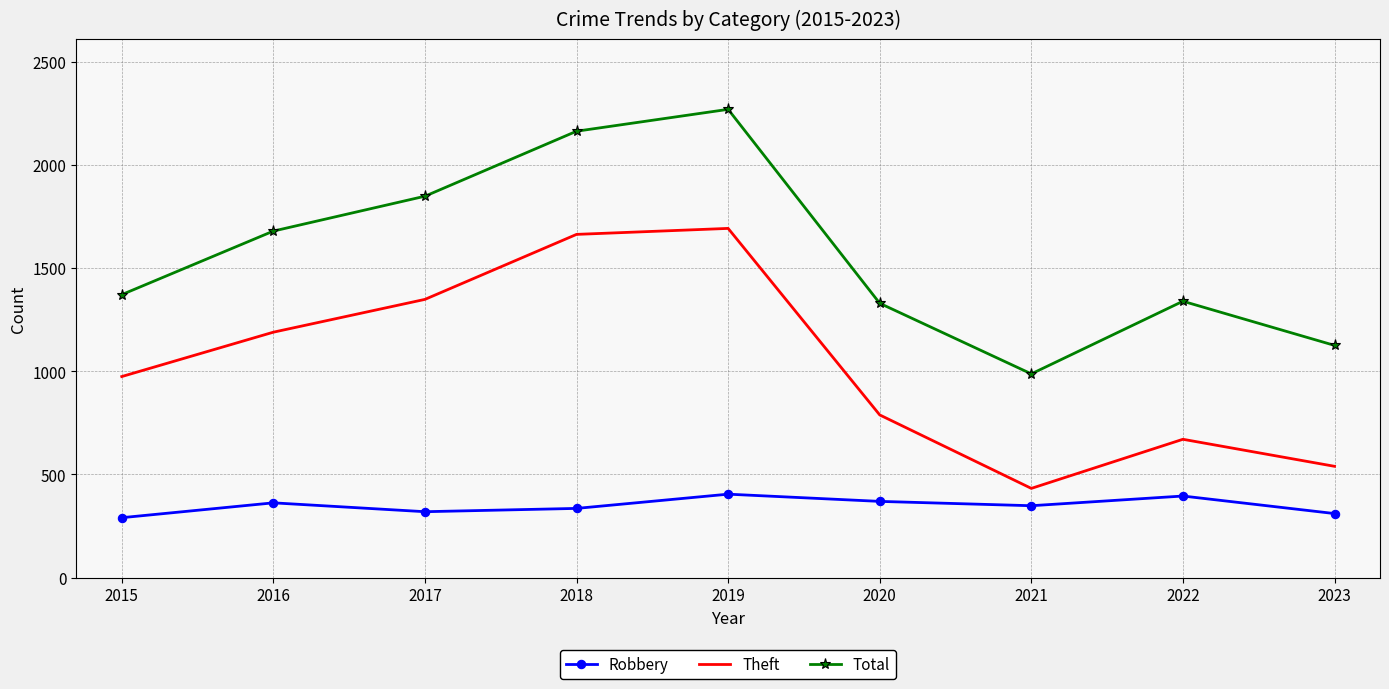

The Theft series shows 1348 at 2017. True or false?

True